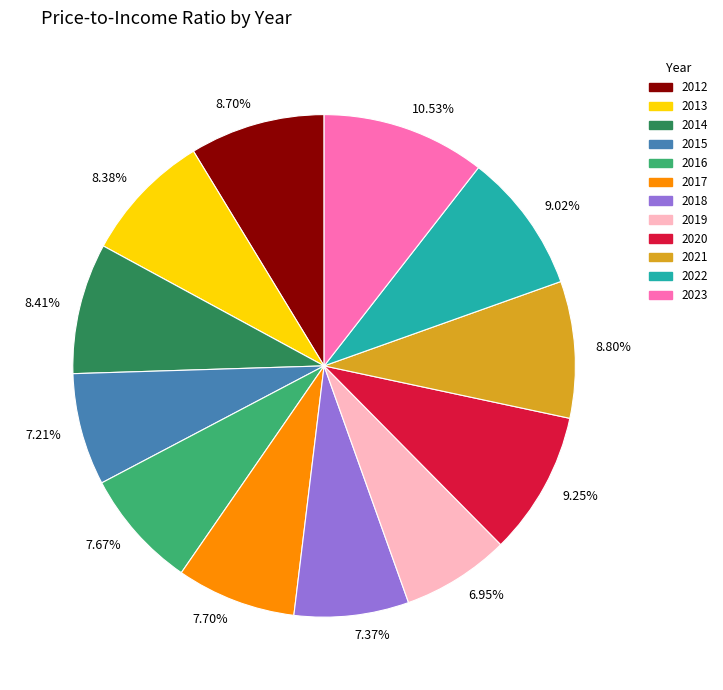

Approximately how many times larger is the value at 8.38% compared to 6.95%?

1.2